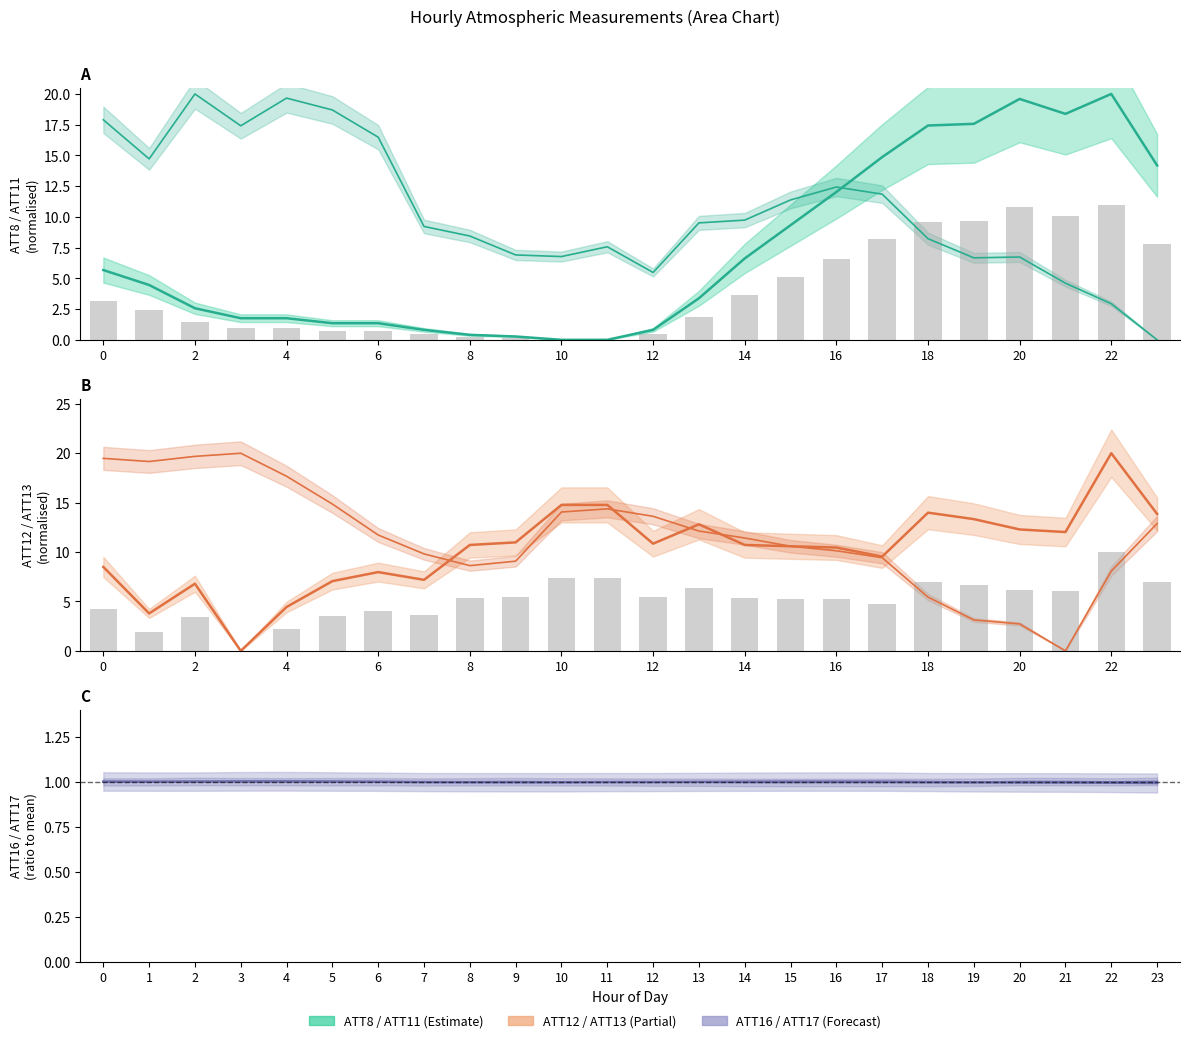

At 6, list the series in order from smallest to largest.

ATT17, ATT16, ATT8, ATT12, ATT13, ATT11